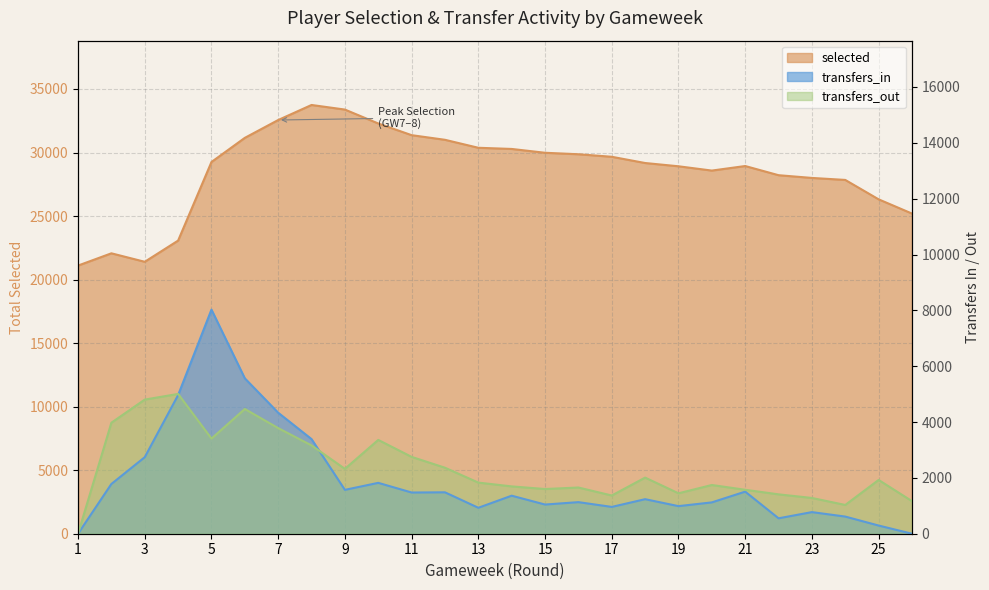

In transfers_out, how many points are lower than both neighbors (excluding endpoints)?

6